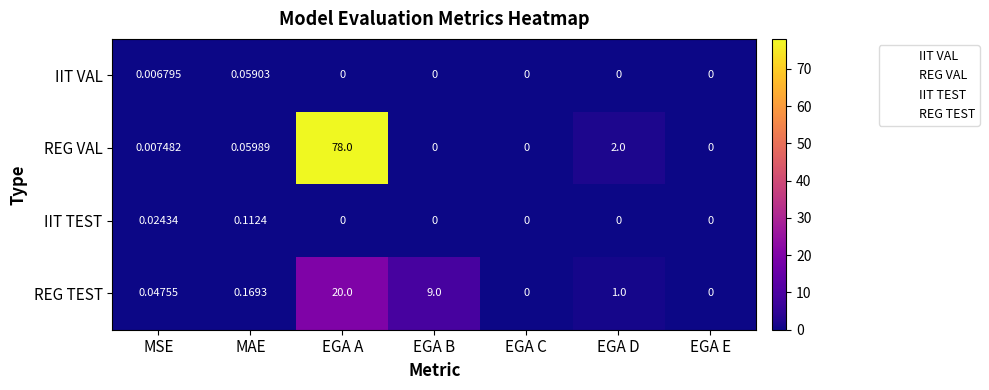

Rank the series by their maximum value, from lowest to highest.

IIT VAL, IIT TEST, REG TEST, REG VAL